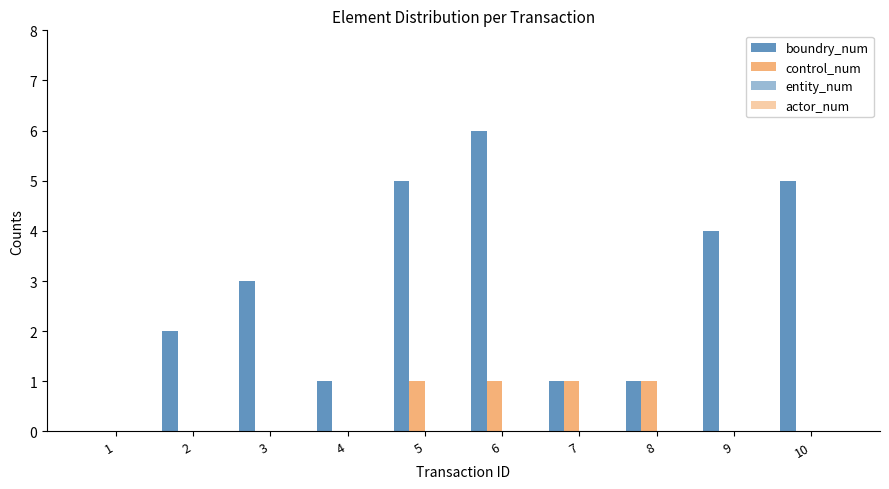

Rank the series at 8 from highest to lowest value.

boundry_num, control_num, entity_num, actor_num